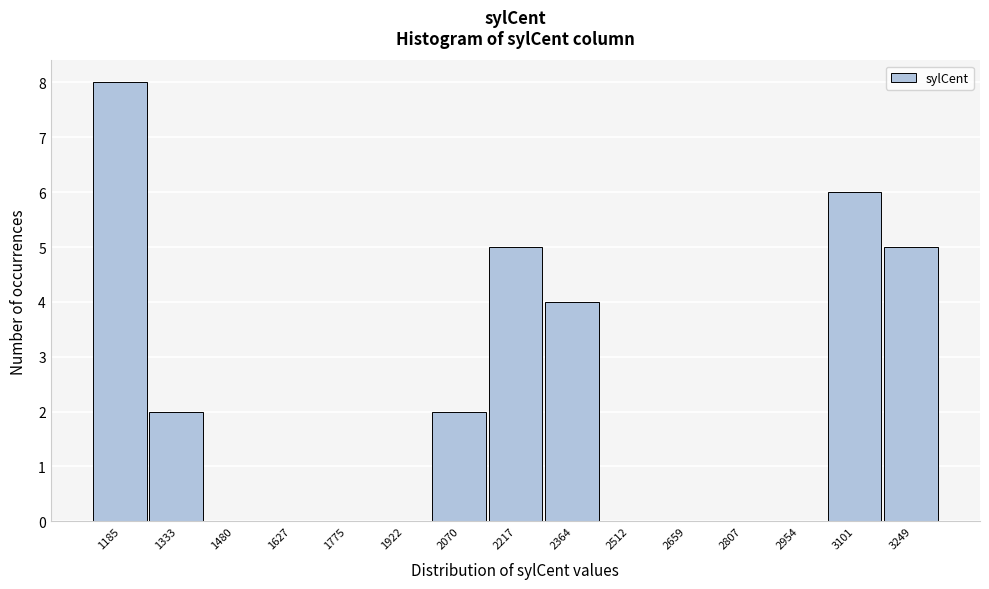

Reading left to right, list every bar in this chart as the range it spans on the x-axis followed by its height. Neither the bar edges nor the heights are printed on the chart, so give them approximately, as read against the axes.

1120 to 1260: 8
1260 to 1400: 2
1400 to 1560: 0
1560 to 1700: 0
1700 to 1840: 0
1840 to 2000: 0
2000 to 2140: 2
2140 to 2300: 5
2300 to 2440: 4
2440 to 2580: 0
2580 to 2740: 0
2740 to 2880: 0
2880 to 3020: 0
3020 to 3180: 6
3180 to 3320: 5